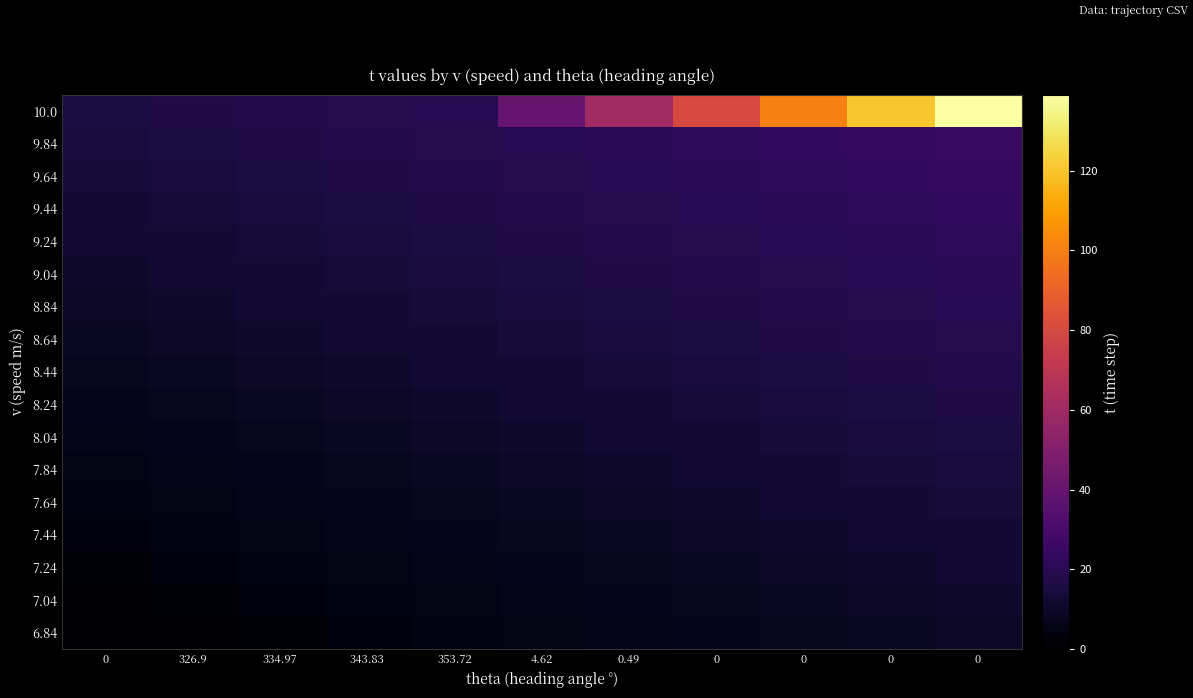

Reading right to left, transcribe all the data shown in this chart.

10.0: 0=139	0=120	0=100	0=80	0.49=60	4.62=40	353.72=20	343.83=19	334.97=18	326.9=17	0=16
9.84: 0=25	0=24	0=23	0=22	0.49=21	4.62=20	353.72=19	343.83=18	334.97=17	326.9=16	0=15
9.64: 0=24	0=23	0=22	0=21	0.49=20	4.62=19	353.72=18	343.83=17	334.97=16	326.9=15	0=14
9.44: 0=23	0=22	0=21	0=20	0.49=19	4.62=18	353.72=17	343.83=16	334.97=15	326.9=14	0=13
9.24: 0=22	0=21	0=20	0=19	0.49=18	4.62=17	353.72=16	343.83=15	334.97=14	326.9=13	0=12
9.04: 0=21	0=20	0=19	0=18	0.49=17	4.62=16	353.72=15	343.83=14	334.97=13	326.9=12	0=11
8.84: 0=20	0=19	0=18	0=17	0.49=16	4.62=15	353.72=14	343.83=13	334.97=12	326.9=11	0=10
8.64: 0=19	0=18	0=17	0=16	0.49=15	4.62=14	353.72=13	343.83=12	334.97=11	326.9=10	0=9
8.44: 0=18	0=17	0=16	0=15	0.49=14	4.62=13	353.72=12	343.83=11	334.97=10	326.9=9	0=8
8.24: 0=17	0=16	0=15	0=14	0.49=13	4.62=12	353.72=11	343.83=10	334.97=9	326.9=8	0=7
8.04: 0=16	0=15	0=14	0=13	0.49=12	4.62=11	353.72=10	343.83=9	334.97=8	326.9=7	0=6
7.84: 0=15	0=14	0=13	0=12	0.49=11	4.62=10	353.72=9	343.83=8	334.97=7	326.9=6	0=5
7.64: 0=14	0=13	0=12	0=11	0.49=10	4.62=9	353.72=8	343.83=7	334.97=6	326.9=5	0=4
7.44: 0=13	0=12	0=11	0=10	0.49=9	4.62=8	353.72=7	343.83=6	334.97=5	326.9=4	0=3
7.24: 0=12	0=11	0=10	0=9	0.49=8	4.62=7	353.72=6	343.83=5	334.97=4	326.9=3	0=2
7.04: 0=11	0=10	0=9	0=8	0.49=7	4.62=6	353.72=5	343.83=4	334.97=3	326.9=2	0=1
6.84: 0=10	0=9	0=8	0=7	0.49=6	4.62=5	353.72=4	343.83=3	334.97=2	326.9=1	0=0